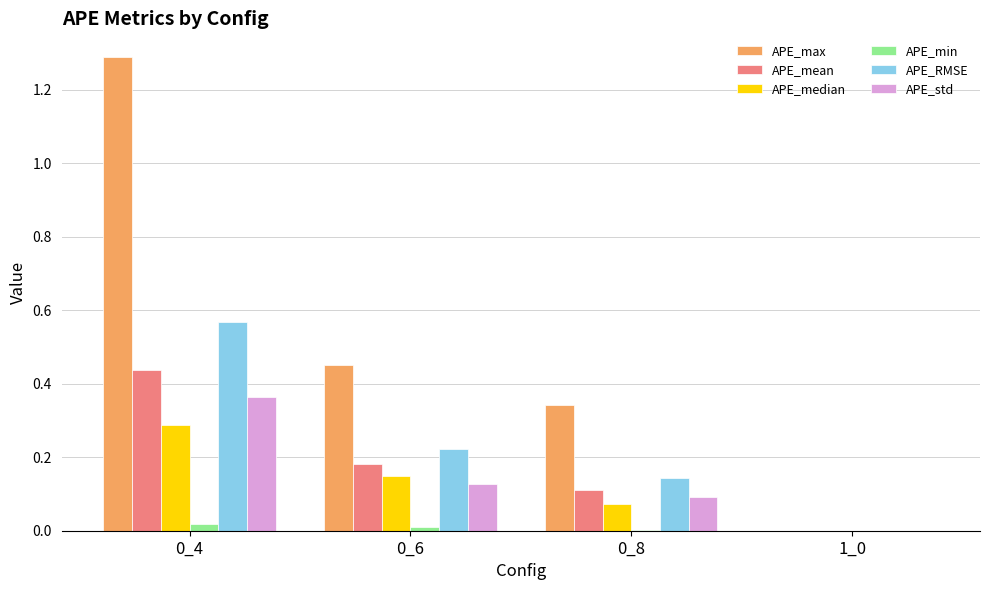

Which series has the largest total across all categories?

APE_max